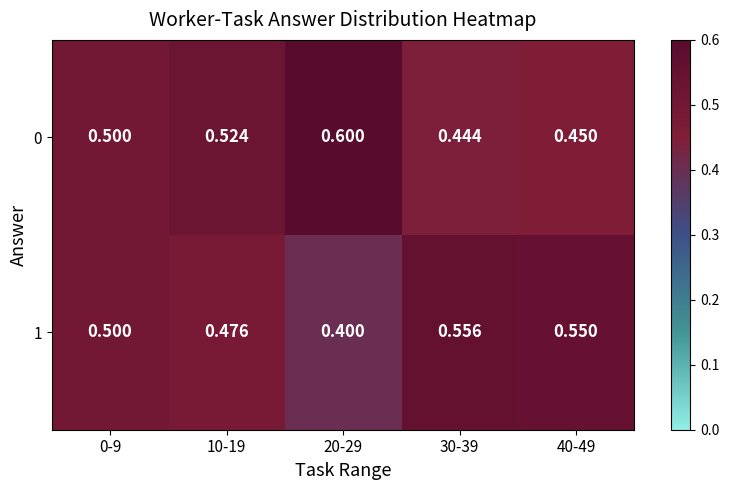

At which category does the chart reach its peak across all series?

20-29